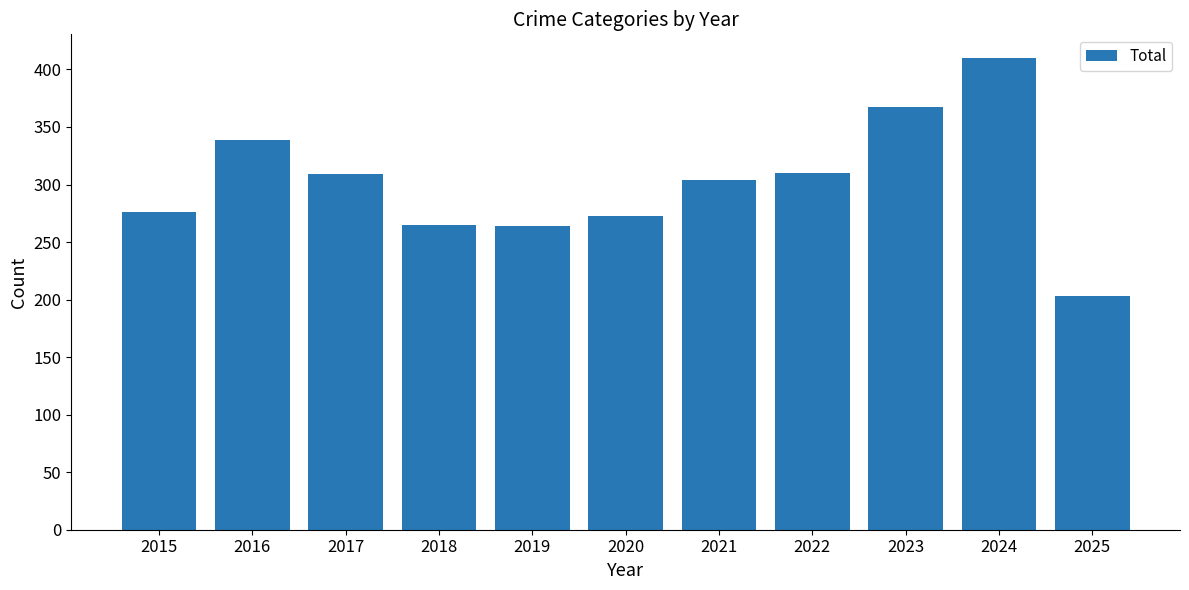

True or false: the data shows 99 at 2025.

False